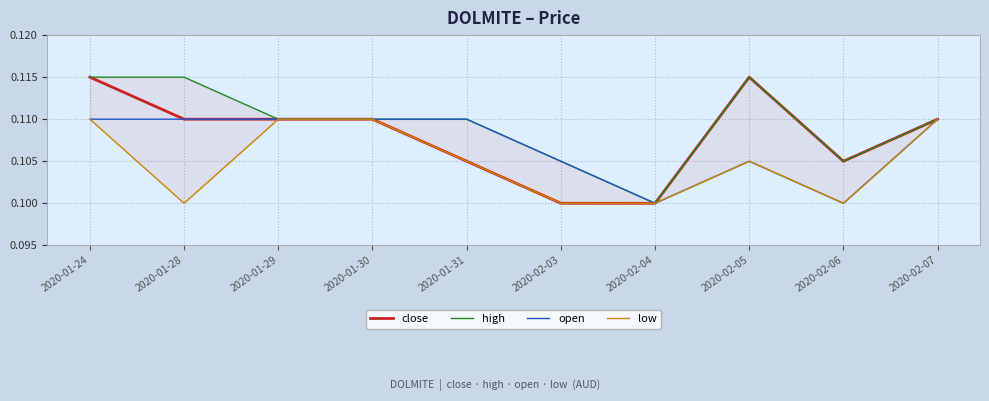

True or false: open has a value of 0.1 at 2020-01-30.

True